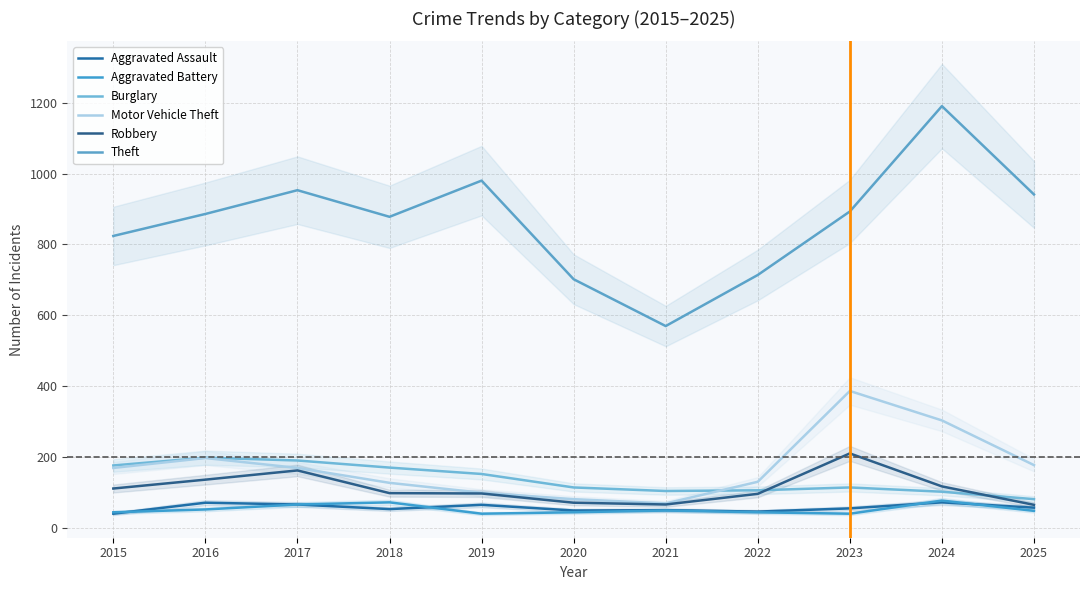

What are all the series names shown in the legend?

Aggravated Assault, Aggravated Battery, Burglary, Motor Vehicle Theft, Robbery, Theft